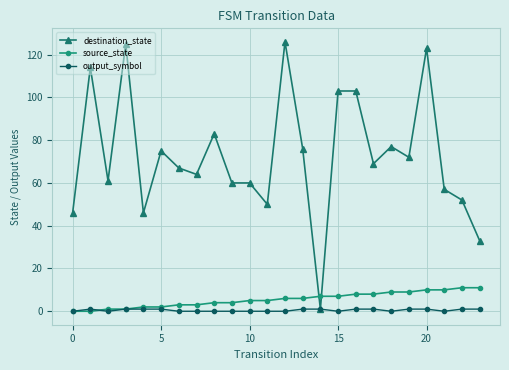

Which series has the widest spread of values?

destination_state